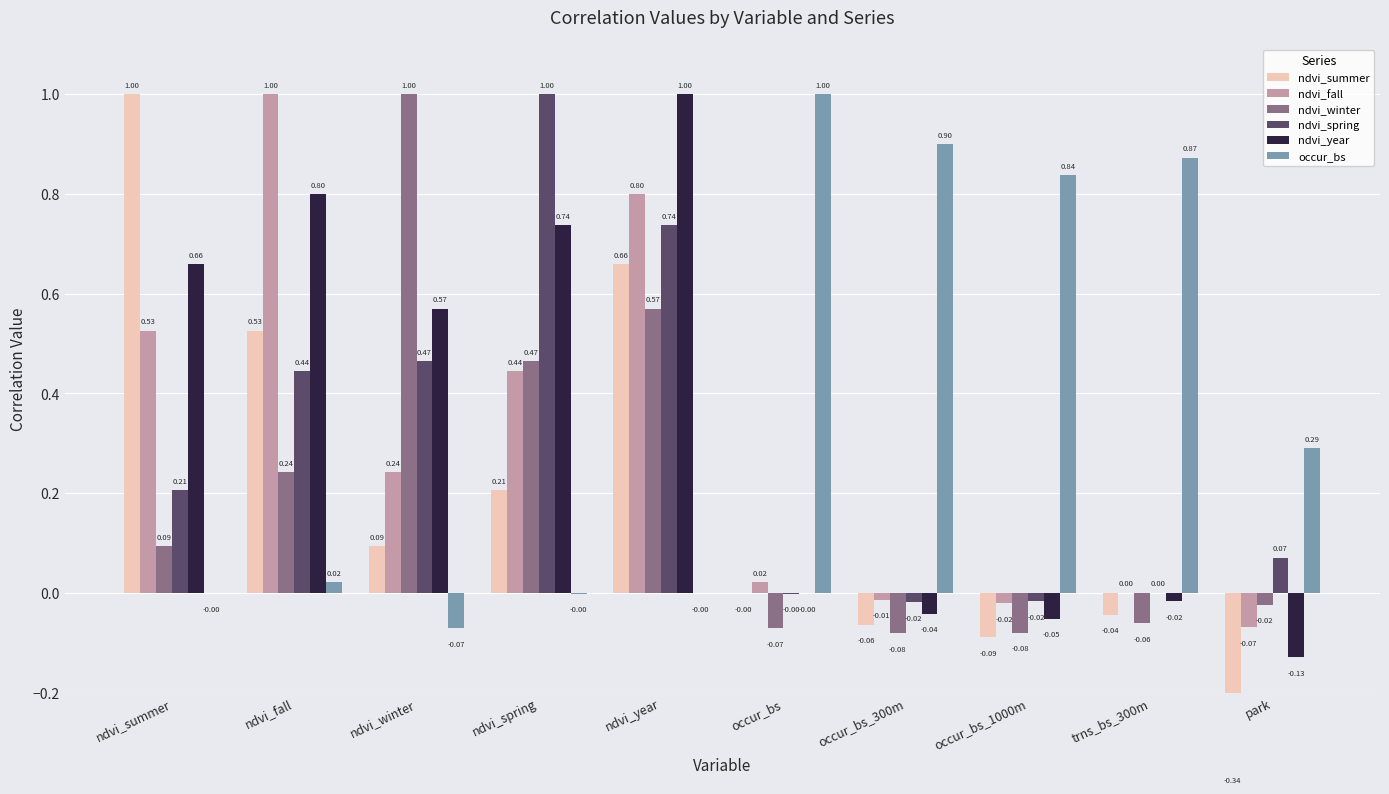

List the series in order of their peak value, highest first.

ndvi_summer, ndvi_fall, ndvi_winter, ndvi_spring, ndvi_year, occur_bs